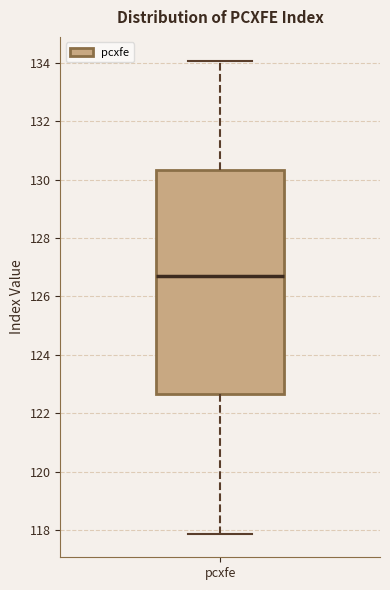

Read this box plot against the y-axis: the position of the median line, the range covered by the box, and the ends of both whiskers. The values are not printed on the chart, so give them approximately, as read against the axis.

median 126.6, box 122.6 to 130.4, whiskers 117.8 to 134.0